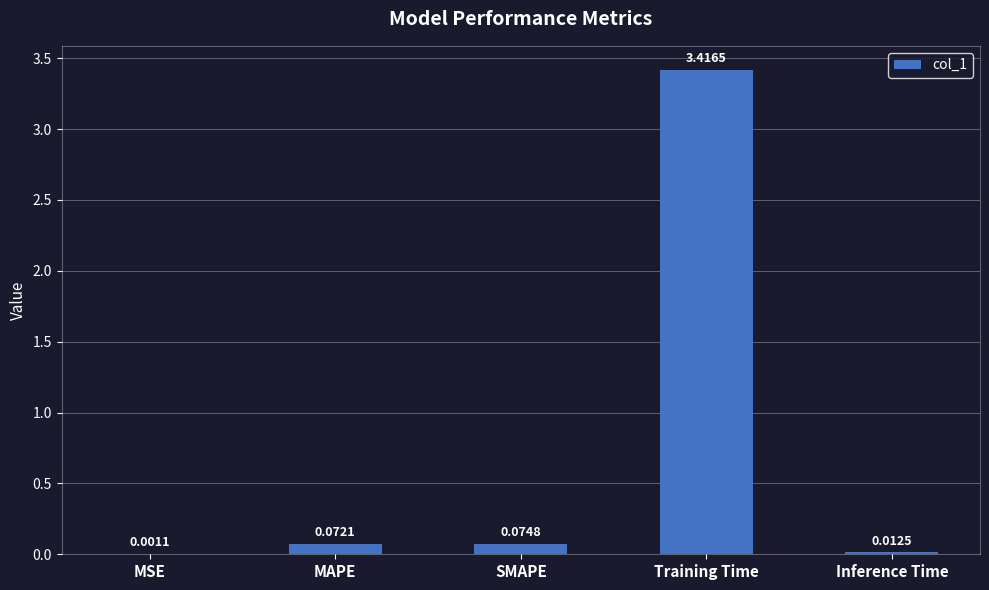

Is it true that the value at Training Time is 3.4?

True